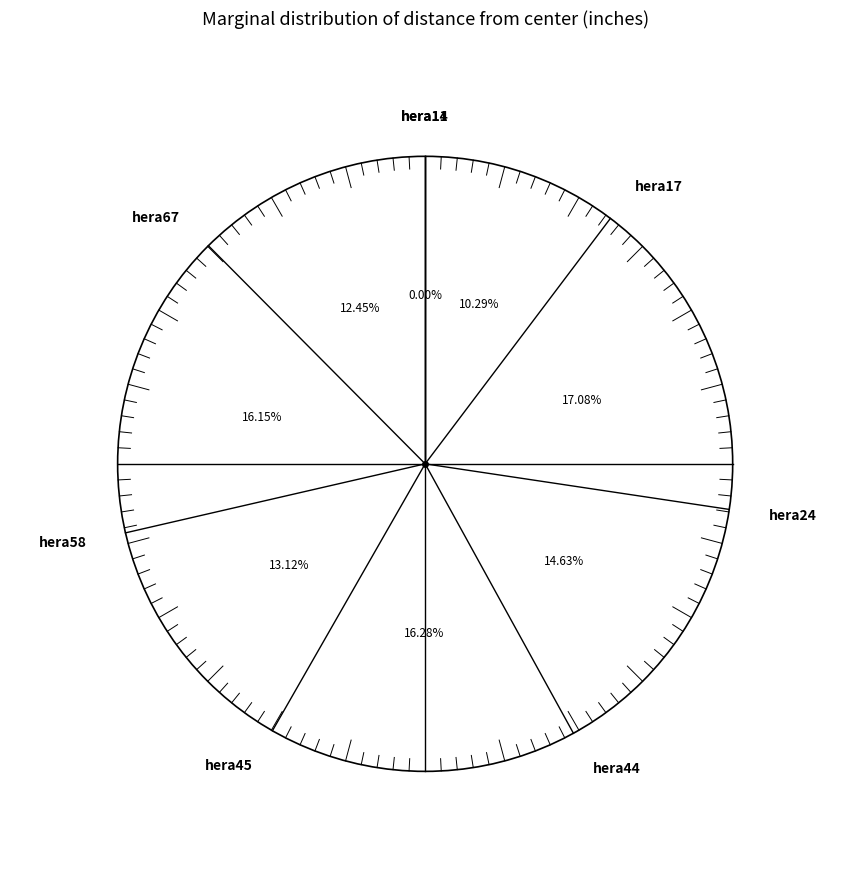

What is the change in value from hera24 to hera58?

+0.1